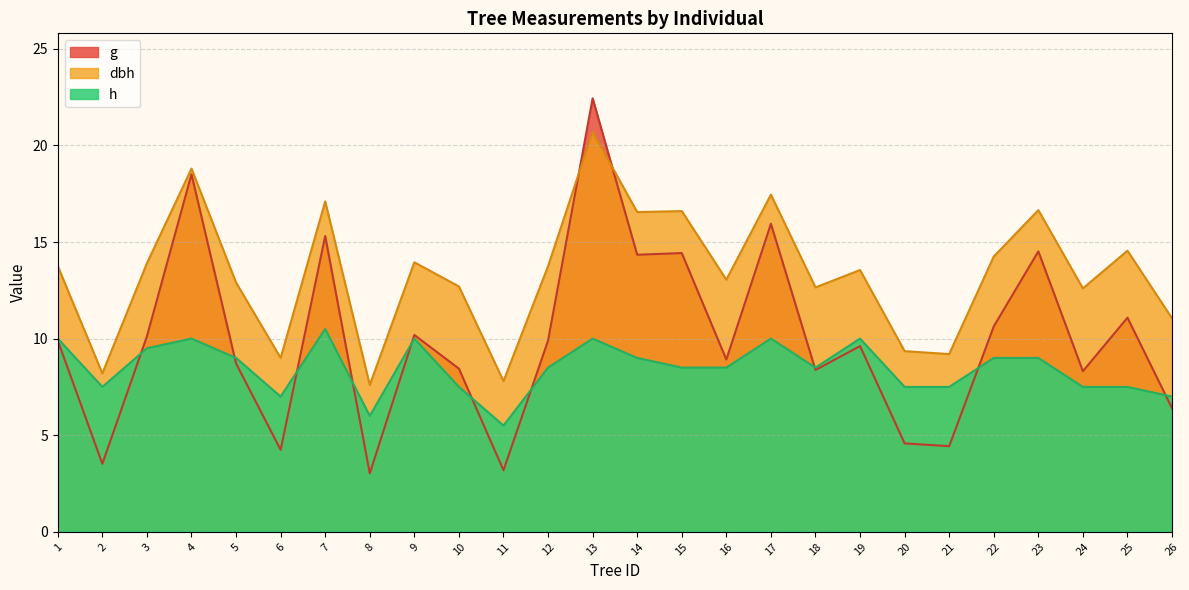

At which label does h first exceed 8?

1